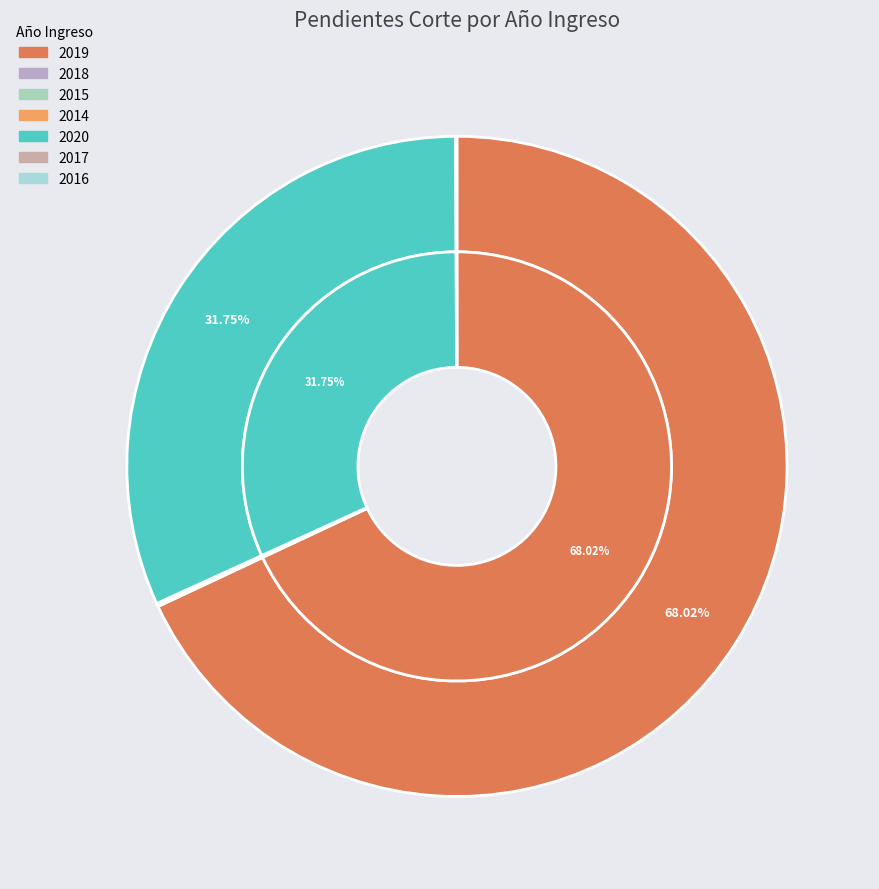

How many slices are in this pie chart?

7